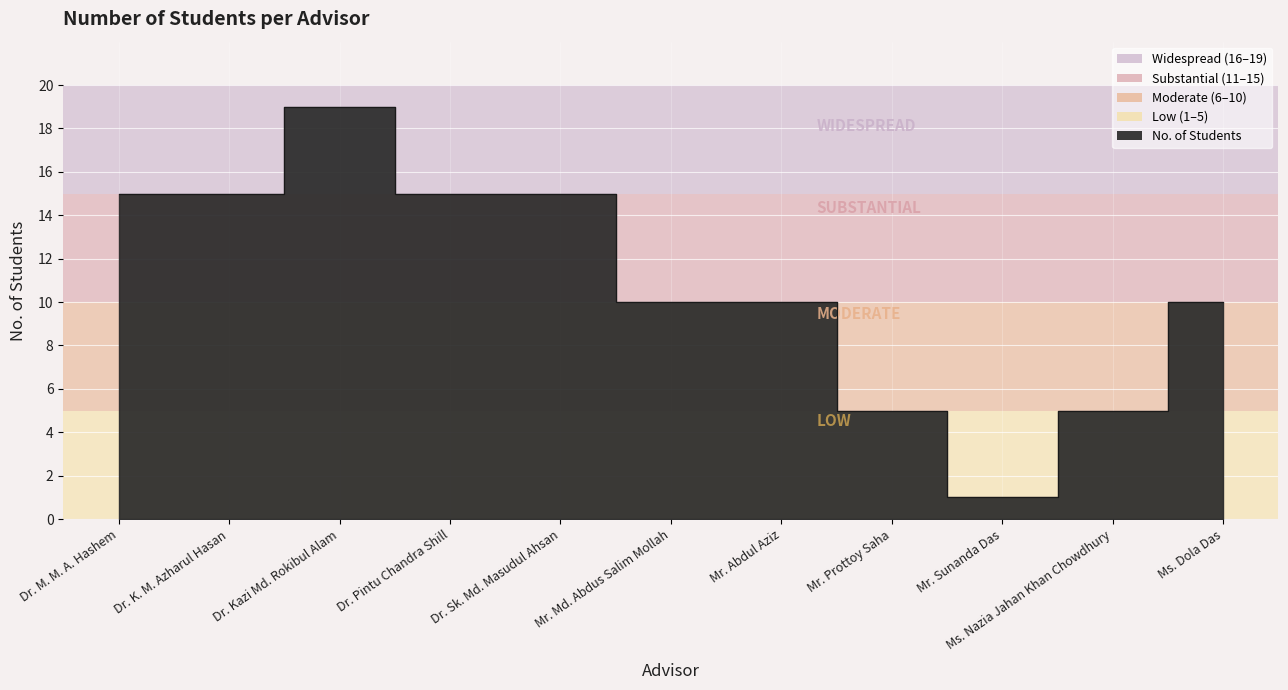

Is it true that the value at Dr. Sk. Md. Masudul Ahsan is 15?

True